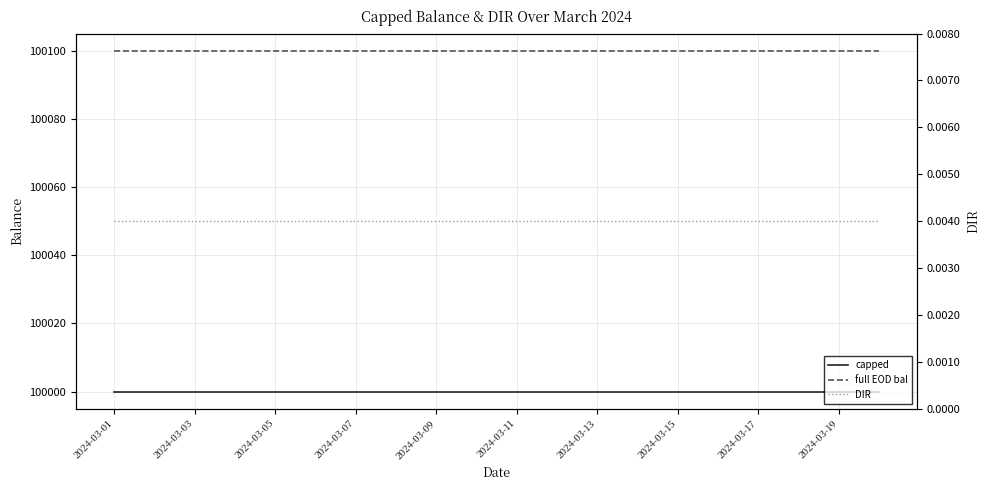

True or false: DIR and capped cross at least once.

False